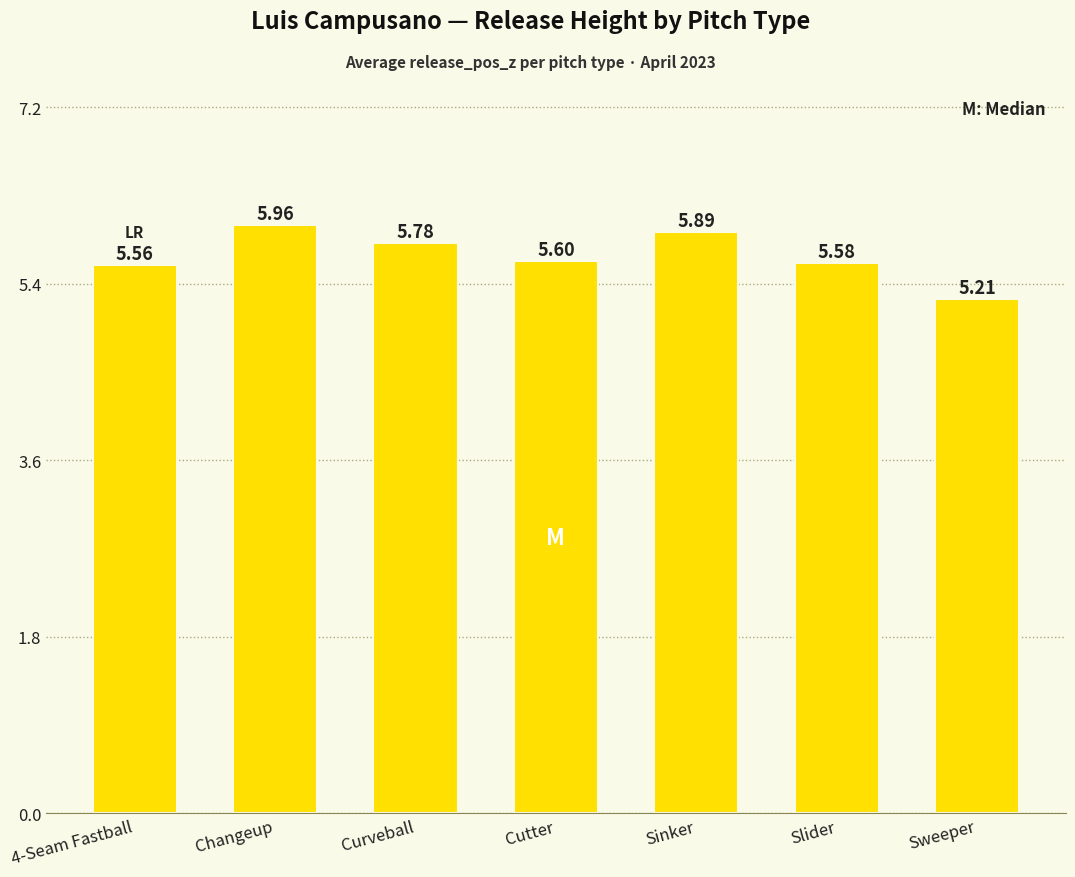

Which label corresponds to the largest value in the chart?

Changeup